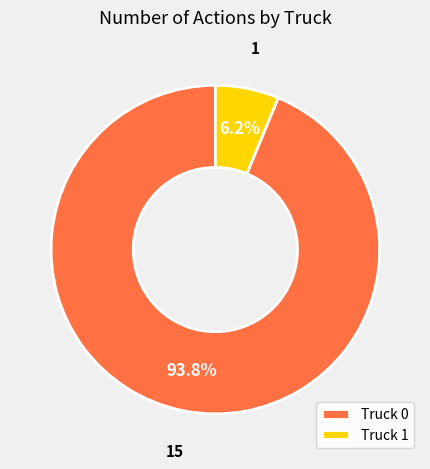

Do Truck 1 and Truck 0 together represent more than half of the pie?

Yes